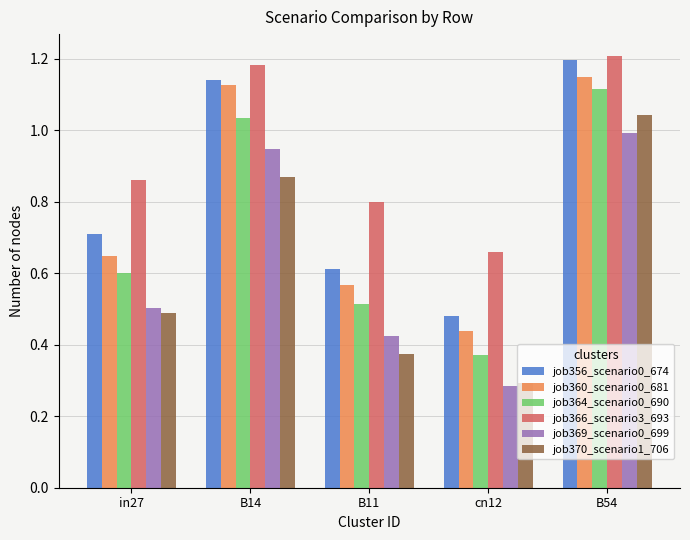

At how many categories does at least one series exceed 0?

5